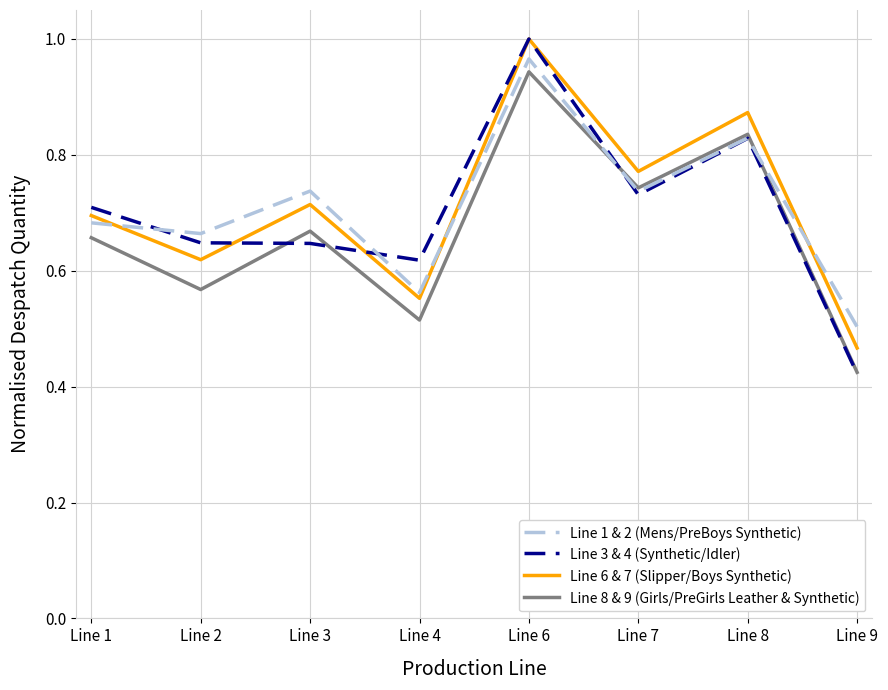

Which series has the widest spread of values?

Line 3 & 4 (Synthetic/Idler)